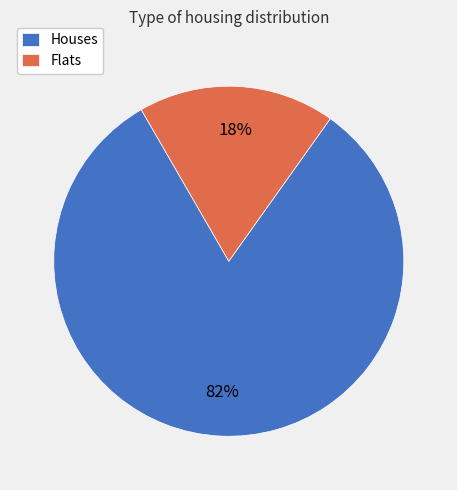

Rank the categories by value from highest to lowest.

Houses, Flats